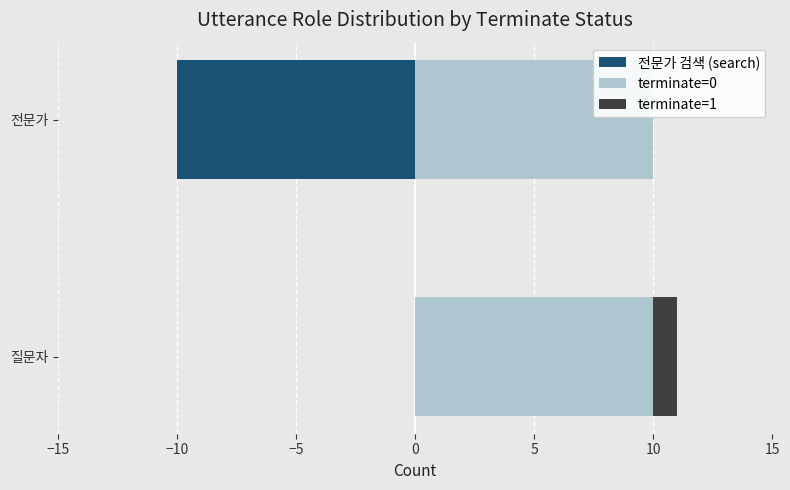

What value does the 전문가 검색 (search) series have at 전문가?

-10.0